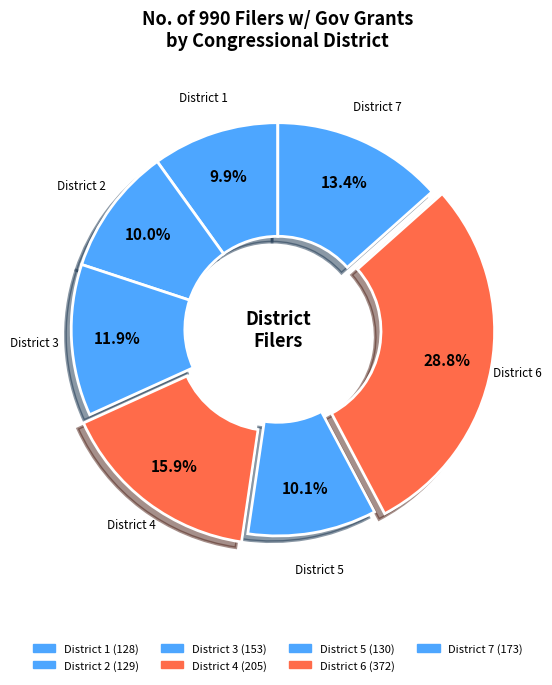

How many segments does this pie chart have?

7